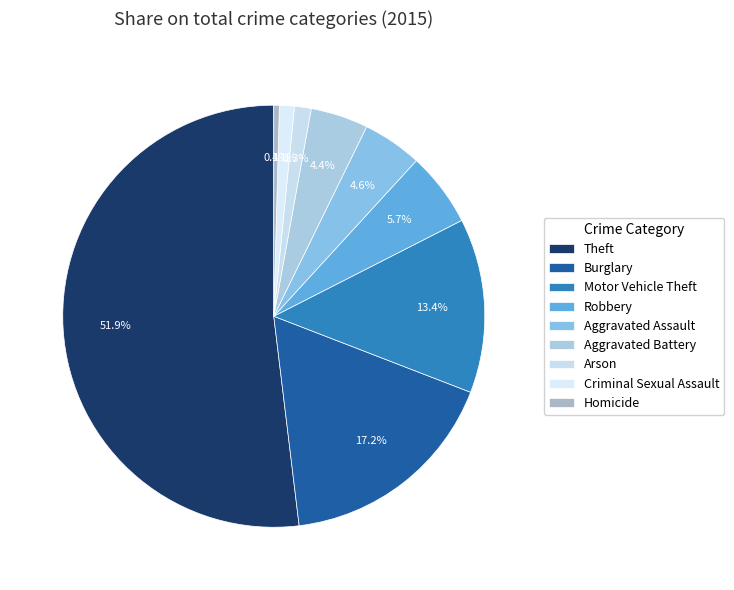

To the nearest percent, what is the average slice percentage?

11%